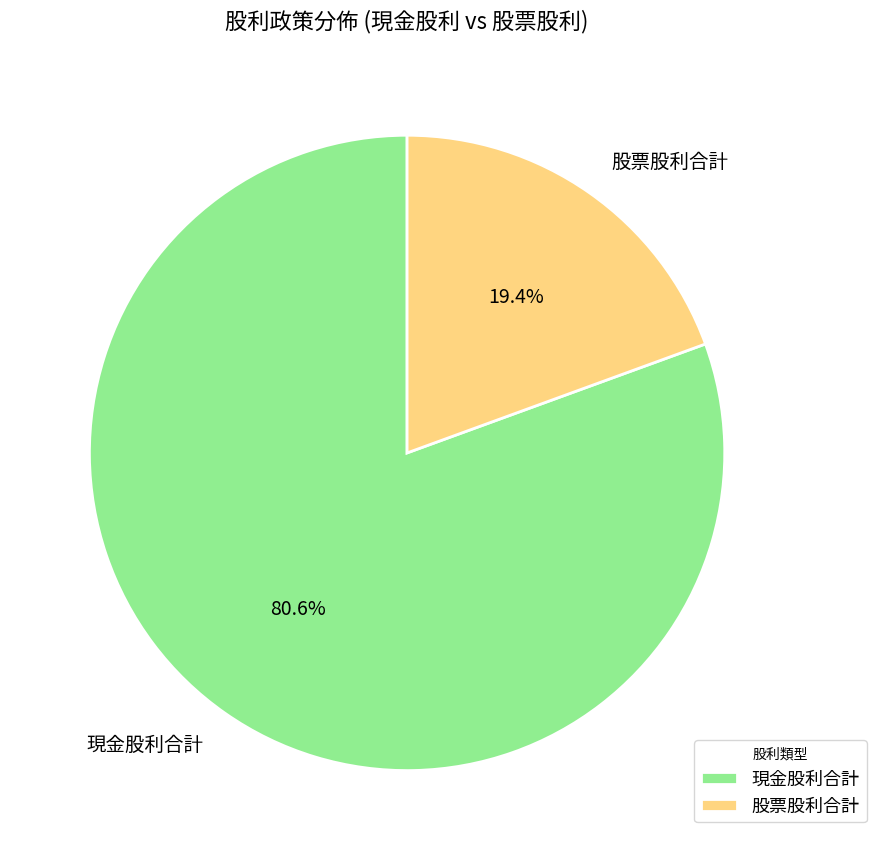

Does 股票股利合計 represent more than half of the total?

No